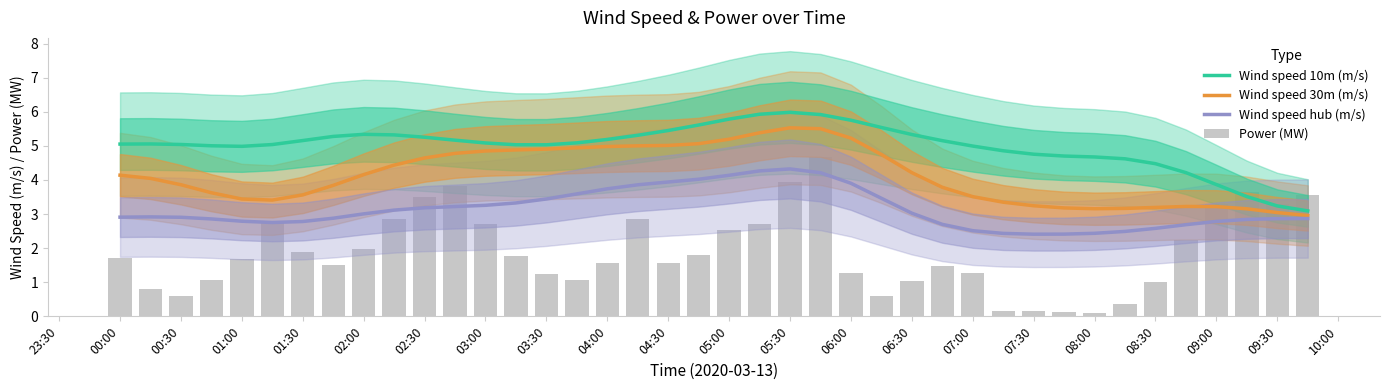

What position from the left is 09:00?

20